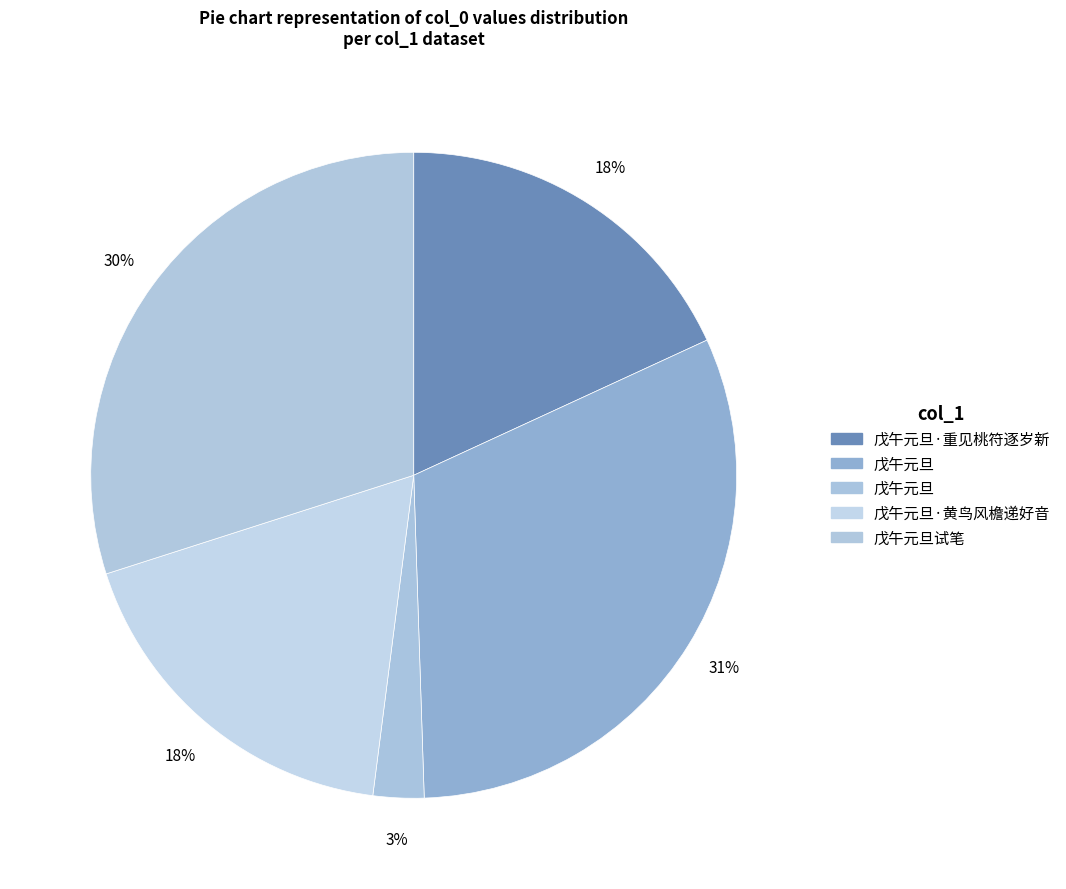

How many segments does this pie chart have?

5